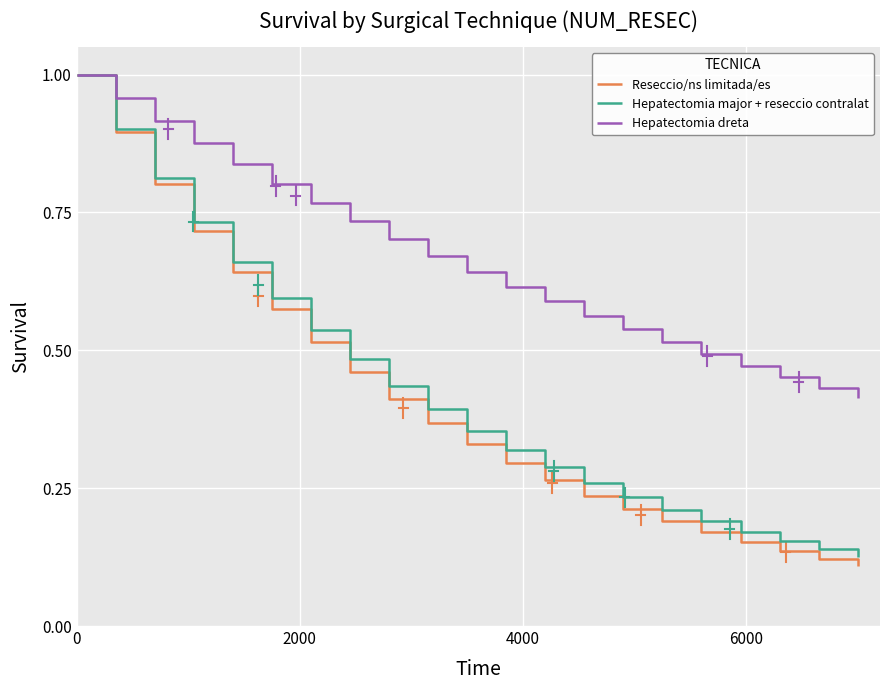

Which series has the largest total across all categories?

Hepatectomia dreta